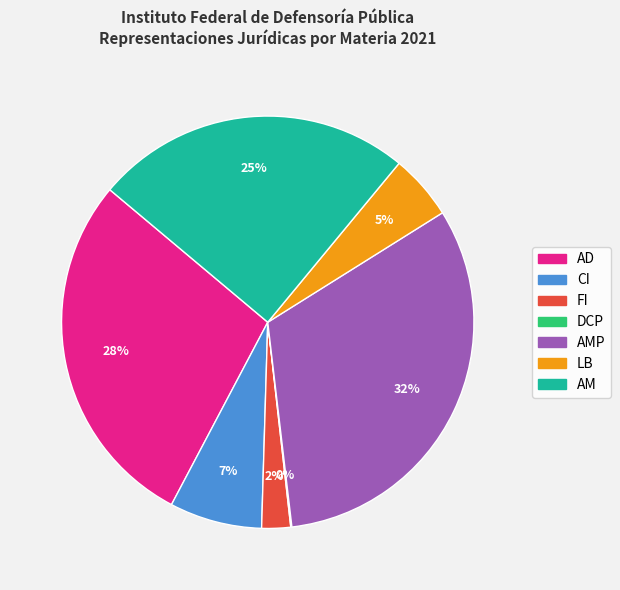

To the nearest percent, what is the average slice percentage?

14%